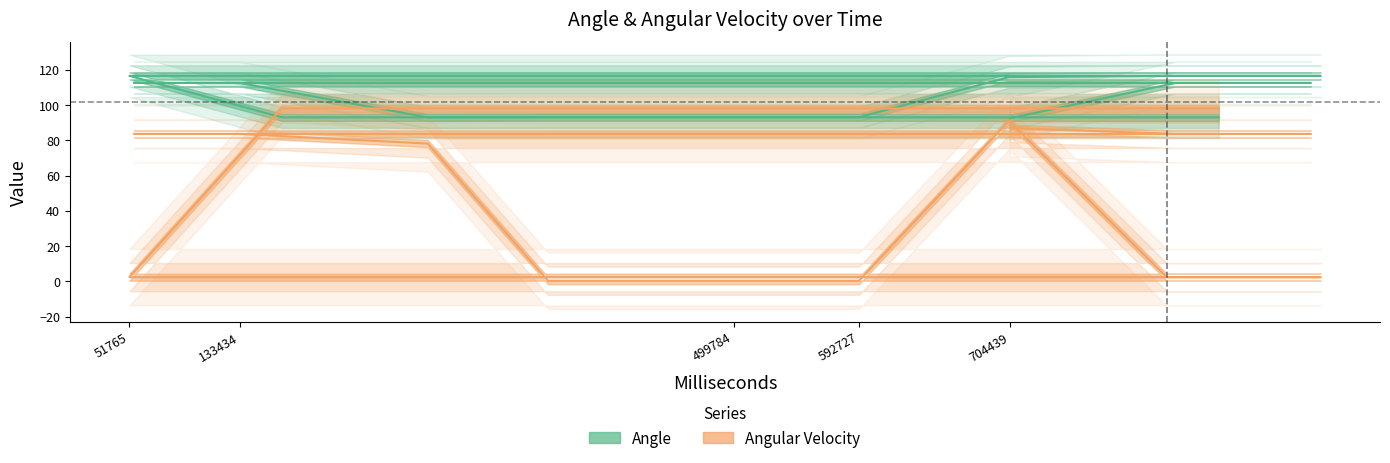

What is the difference between the maximum and minimum values in the Angle series?

24.1